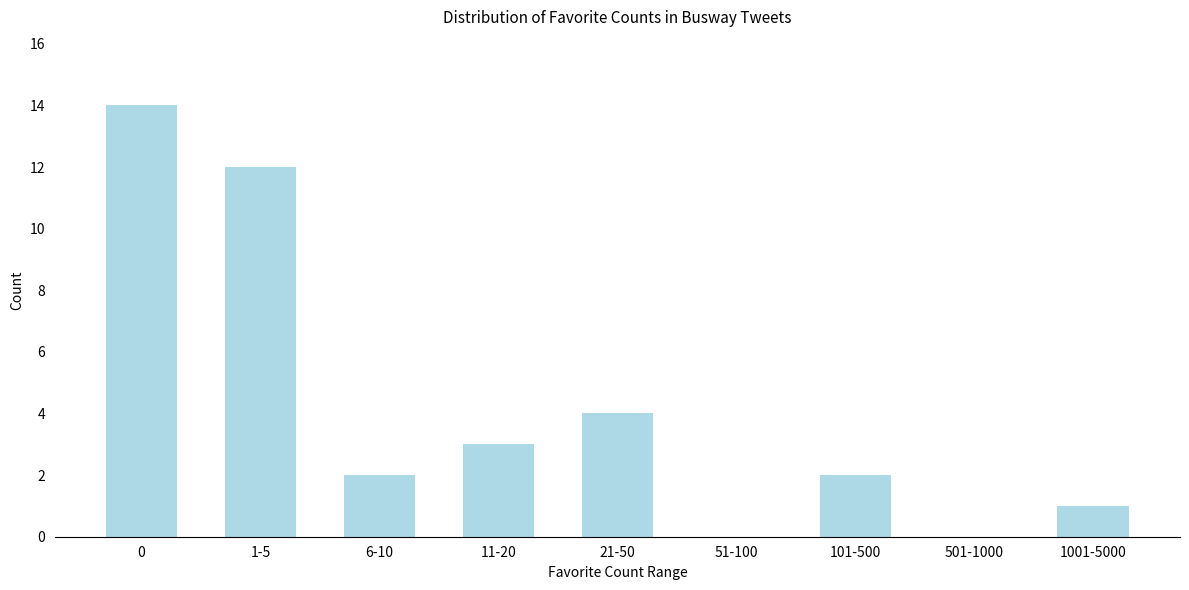

Reading left to right, list all the values displayed in this chart.

0=14	1-5=12	6-10=2	11-20=3	21-50=4	51-100=0	101-500=2	501-1000=0	1001-5000=1